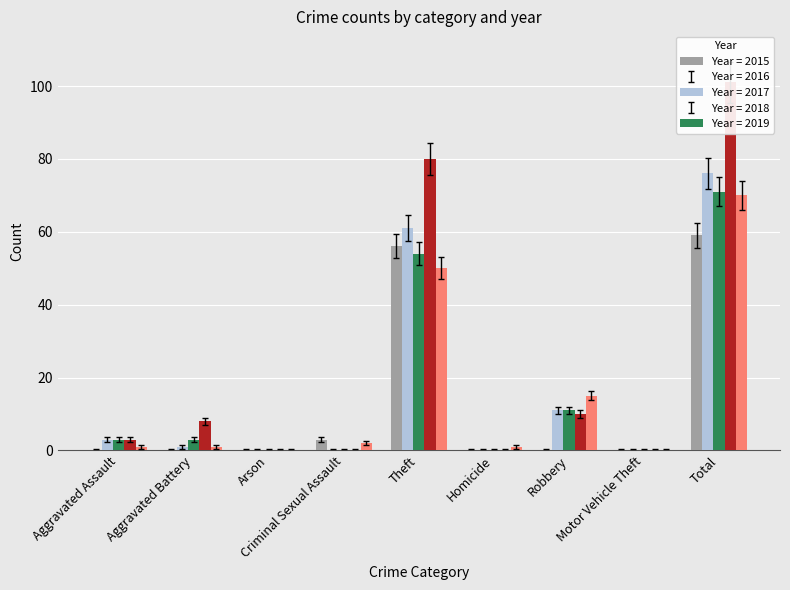

How many series are shown in this chart?

5